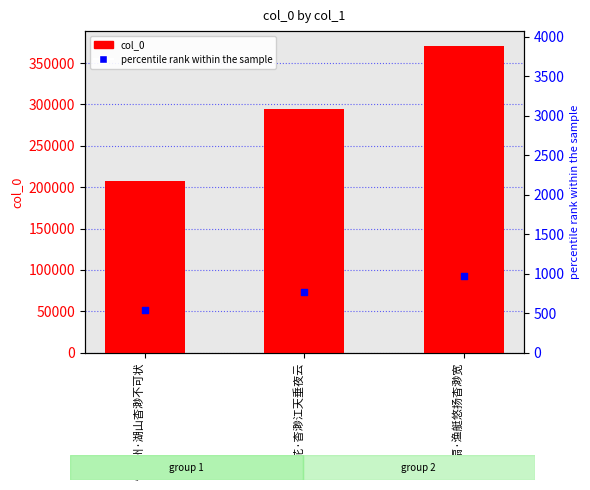

Is the value of col_0 at 忆越州·湖山杳渺不可状 greater than the value of percentile rank within the sample at 题扇·渔艇悠扬杳渺宽?

Yes